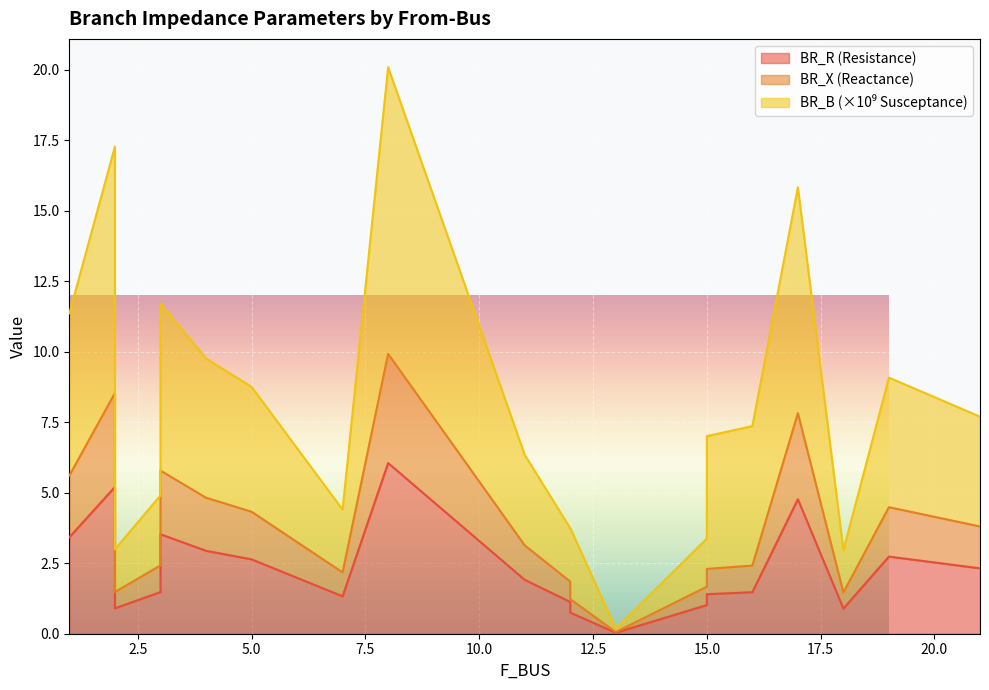

Between 3 and 18, which series saw the biggest shift?

BR_B_scaled